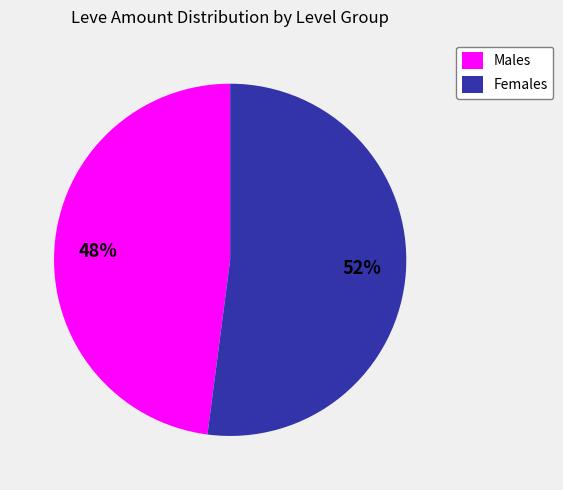

Which slice is the largest?

Females